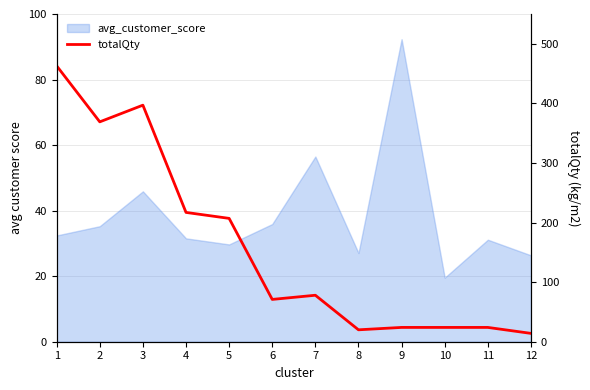

At which category does the chart reach its minimum across all series?

12